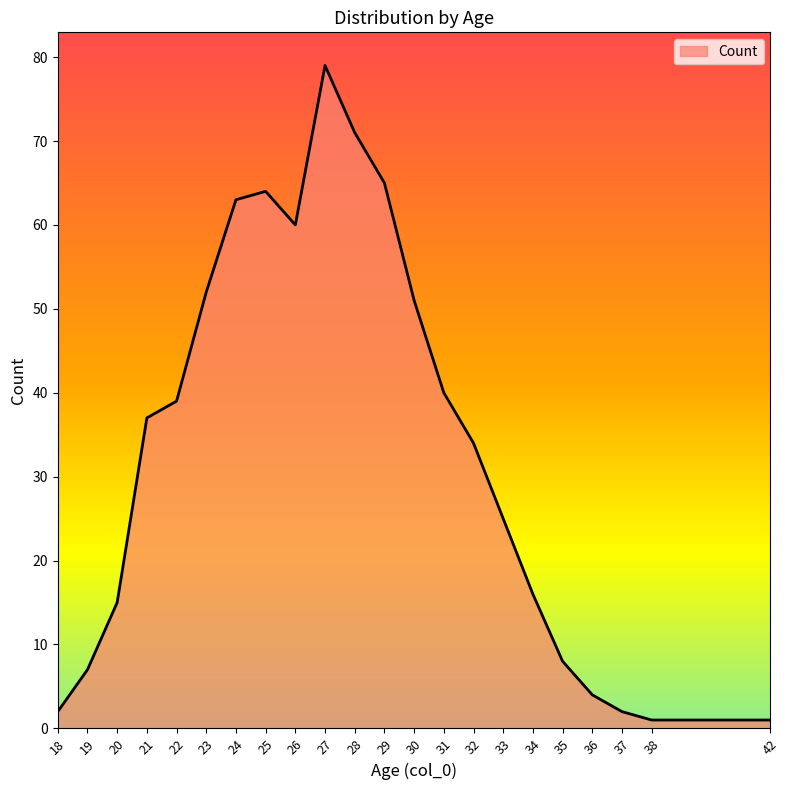

Which has a higher value, 35 or 31?

31